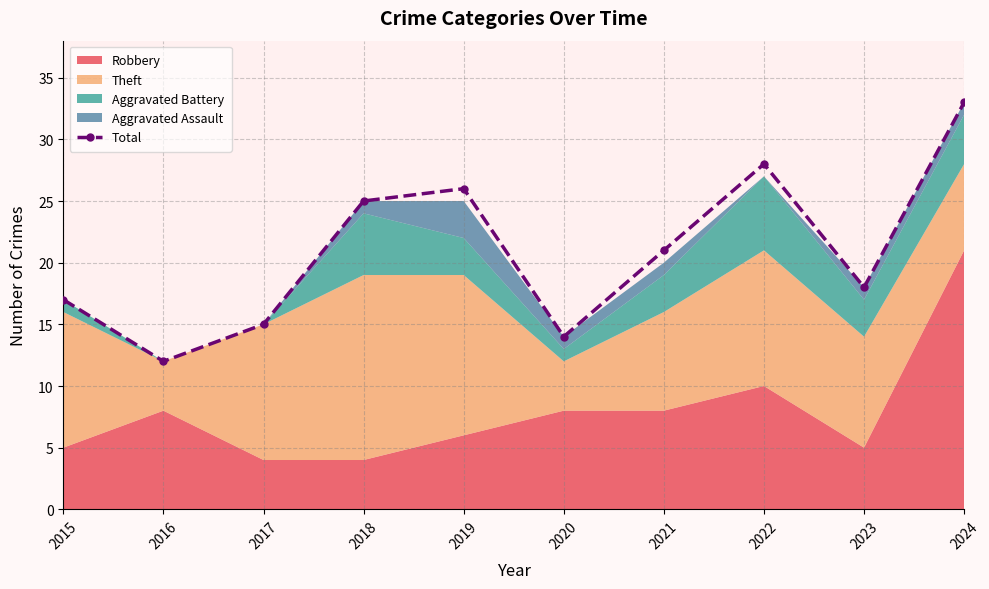

What is the value of the 9th point from the left?

18